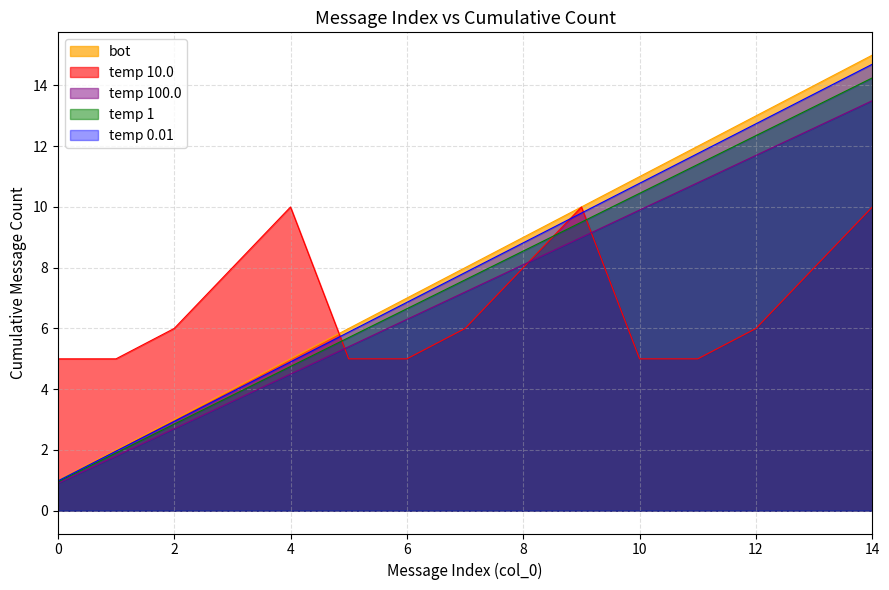

Between 14 and 1, which is larger?

14